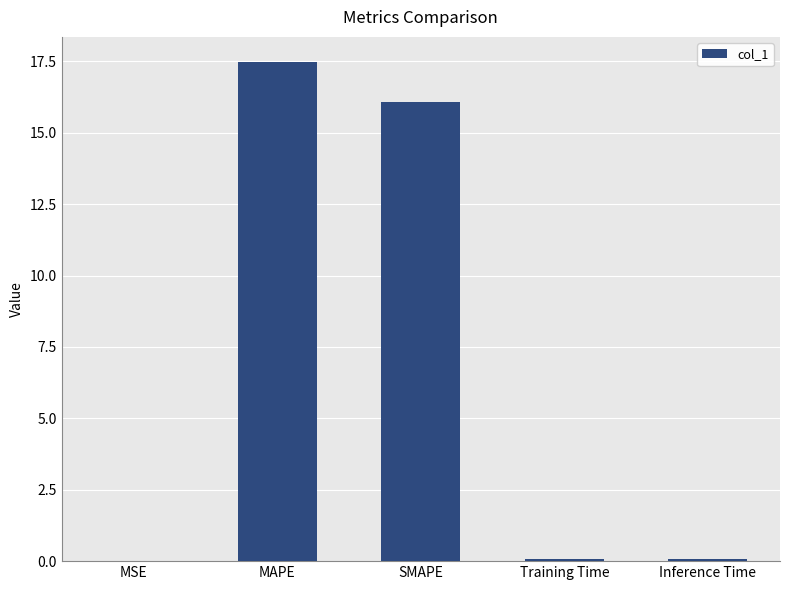

The chart shows a value of 22.1 at SMAPE. True or false?

False